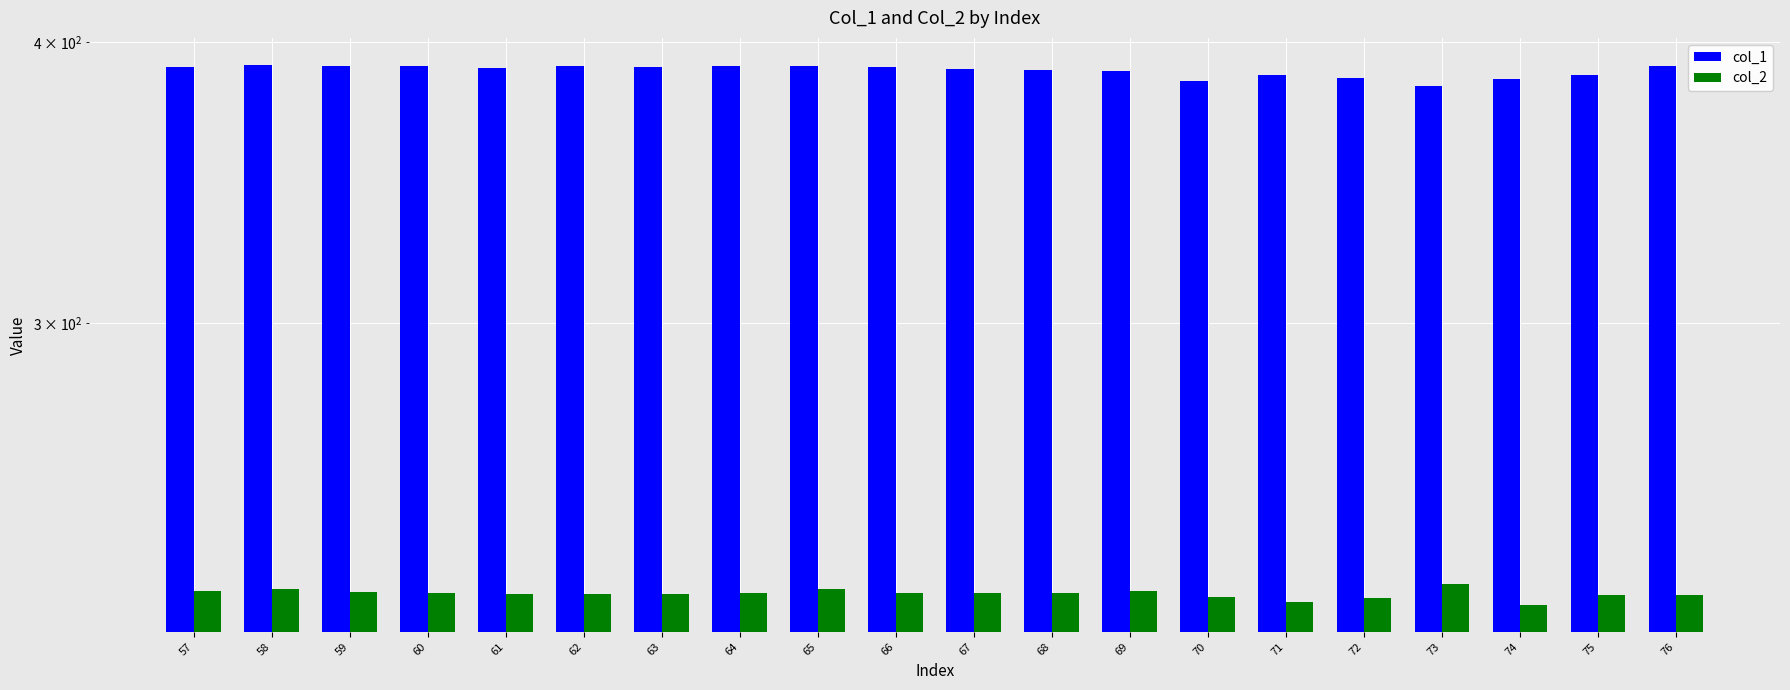

True or false: col_1 has a value of 667.0 at 69.

False